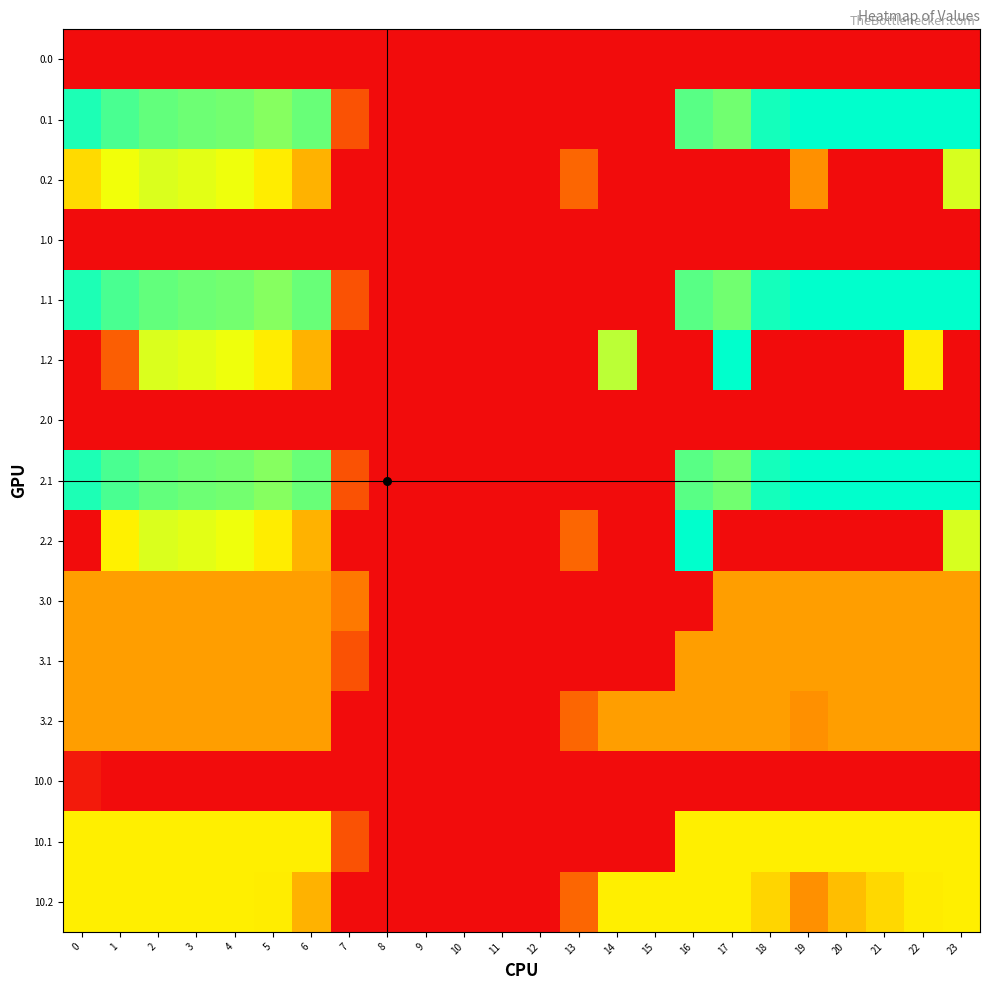

Reading left to right, list all the values displayed in this chart.

0.0: 0=0.0	1=0.0	2=0.0	3=0.0	4=0.0	5=0.0	6=0.0	7=0.0	8=0.0	9=0.0	10=0.0	11=0.0	12=0.0	13=0.0	14=0.0	15=0.0	16=0.0	17=0.0	18=0.0	19=0.0	20=0.0	21=0.0	22=0.0	23=0.0
0.1: 0=384.6	1=361.1	2=347.9	3=342.7	4=339.6	5=329.5	6=345.2	7=81.6	8=0.0	9=0.0	10=0.0	11=0.0	12=0.0	13=0.0	14=0.0	15=0.0	16=353.7	17=340.1	18=388.5	19=399.7	20=400.0	21=400.0	22=400.0	23=399.4
0.2: 0=228.7	1=272.7	2=285.5	3=281.0	4=274.4	5=248.1	6=187.1	7=0.0	8=0.0	9=0.0	10=0.0	11=0.0	12=0.0	13=104.4	14=0.0	15=0.0	16=0.0	17=0.0	18=0.0	19=151.1	20=0.0	21=0.0	22=0.0	23=287.5
1.0: 0=0.0	1=0.0	2=0.0	3=0.0	4=0.0	5=0.0	6=0.0	7=0.0	8=0.0	9=0.0	10=0.0	11=0.0	12=0.0	13=0.0	14=0.0	15=0.0	16=0.0	17=0.0	18=0.0	19=0.0	20=0.0	21=0.0	22=0.0	23=0.0
1.1: 0=384.6	1=361.1	2=347.9	3=342.7	4=339.6	5=329.5	6=345.2	7=81.6	8=0.0	9=0.0	10=0.0	11=0.0	12=0.0	13=0.0	14=0.0	15=0.0	16=353.7	17=340.1	18=388.5	19=399.7	20=400.0	21=400.0	22=400.0	23=399.4
1.2: 0=0.0	1=95.1	2=285.5	3=281.0	4=274.4	5=248.1	6=187.1	7=0.0	8=0.0	9=0.0	10=0.0	11=0.0	12=0.0	13=0.0	14=301.9	15=0.0	16=0.0	17=400.0	18=0.0	19=0.0	20=0.0	21=0.0	22=247.4	23=0.0
2.0: 0=0.0	1=0.0	2=0.0	3=0.0	4=0.0	5=0.0	6=0.0	7=0.0	8=0.0	9=0.0	10=0.0	11=0.0	12=0.0	13=0.0	14=0.0	15=0.0	16=0.0	17=0.0	18=0.0	19=0.0	20=0.0	21=0.0	22=0.0	23=0.0
2.1: 0=384.6	1=361.1	2=347.9	3=342.7	4=339.6	5=329.5	6=345.2	7=81.6	8=0.0	9=0.0	10=0.0	11=0.0	12=0.0	13=0.0	14=0.0	15=0.0	16=353.7	17=340.1	18=388.5	19=399.7	20=400.0	21=400.0	22=400.0	23=399.4
2.2: 0=0.0	1=252.5	2=285.5	3=281.0	4=274.4	5=248.1	6=187.1	7=0.0	8=0.0	9=0.0	10=0.0	11=0.0	12=0.0	13=104.4	14=0.0	15=0.0	16=400.0	17=0.0	18=0.0	19=0.0	20=0.0	21=0.0	22=0.0	23=287.5
3.0: 0=166.0	1=166.0	2=166.0	3=166.0	4=166.0	5=166.0	6=166.0	7=127.1	8=0.0	9=0.0	10=0.0	11=0.0	12=0.0	13=0.0	14=0.0	15=0.0	16=0.0	17=166.0	18=166.0	19=166.0	20=166.0	21=166.0	22=166.0	23=166.0
3.1: 0=166.0	1=166.0	2=166.0	3=166.0	4=166.0	5=166.0	6=166.0	7=81.6	8=0.0	9=0.0	10=0.0	11=0.0	12=0.0	13=0.0	14=0.0	15=0.0	16=166.0	17=166.0	18=166.0	19=166.0	20=166.0	21=166.0	22=166.0	23=166.0
3.2: 0=166.0	1=166.0	2=166.0	3=166.0	4=166.0	5=166.0	6=166.0	7=0.0	8=0.0	9=0.0	10=0.0	11=0.0	12=0.0	13=104.4	14=166.0	15=166.0	16=166.0	17=166.0	18=166.0	19=151.1	20=166.0	21=166.0	22=166.0	23=166.0
10.0: 0=15.7	1=0.0	2=0.0	3=0.0	4=0.0	5=0.0	6=0.0	7=0.0	8=0.0	9=0.0	10=0.0	11=0.0	12=0.0	13=0.0	14=0.0	15=0.0	16=0.0	17=0.0	18=0.0	19=0.0	20=0.0	21=0.0	22=0.0	23=0.0
10.1: 0=250.0	1=250.0	2=250.0	3=250.0	4=250.0	5=250.0	6=250.0	7=81.6	8=0.0	9=0.0	10=0.0	11=0.0	12=0.0	13=0.0	14=0.0	15=0.0	16=250.0	17=250.0	18=250.0	19=250.0	20=250.0	21=250.0	22=250.0	23=250.0
10.2: 0=250.0	1=250.0	2=250.0	3=250.0	4=250.0	5=248.1	6=187.1	7=0.0	8=0.0	9=0.0	10=0.0	11=0.0	12=0.0	13=104.4	14=250.0	15=250.0	16=250.0	17=250.0	18=223.1	19=151.1	20=199.2	21=226.4	22=247.4	23=250.0